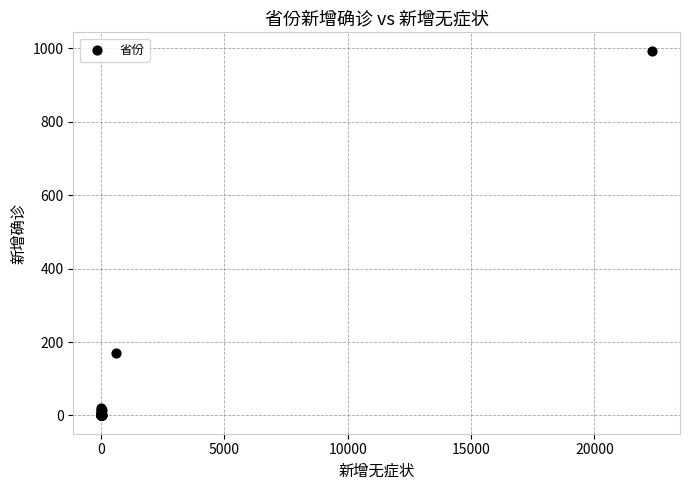

What Y value in the scatter plot is closest to 497?

171